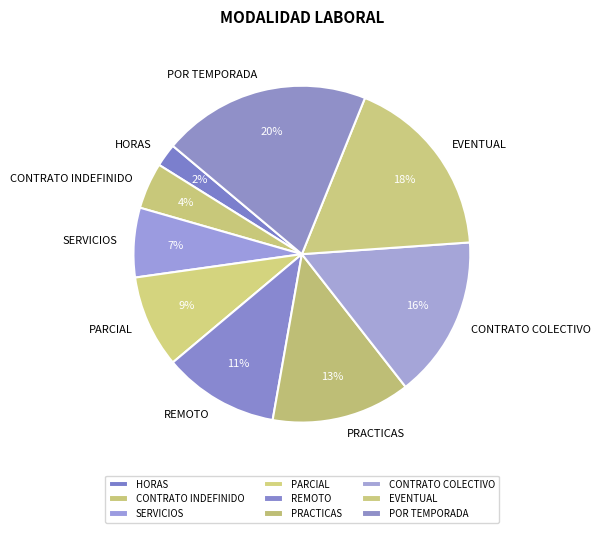

What is the smallest slice in the pie chart?

HORAS